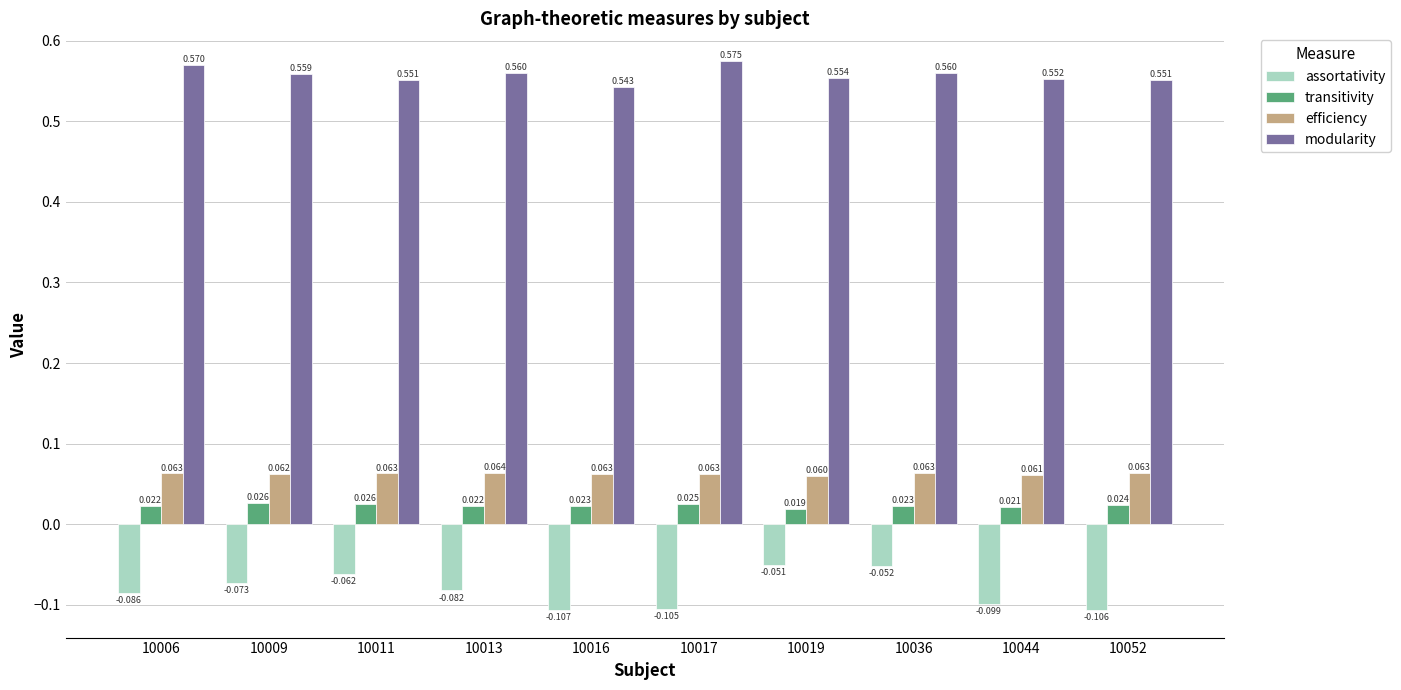

Rank the series at 10044 from highest to lowest value.

modularity, efficiency, transitivity, assortativity